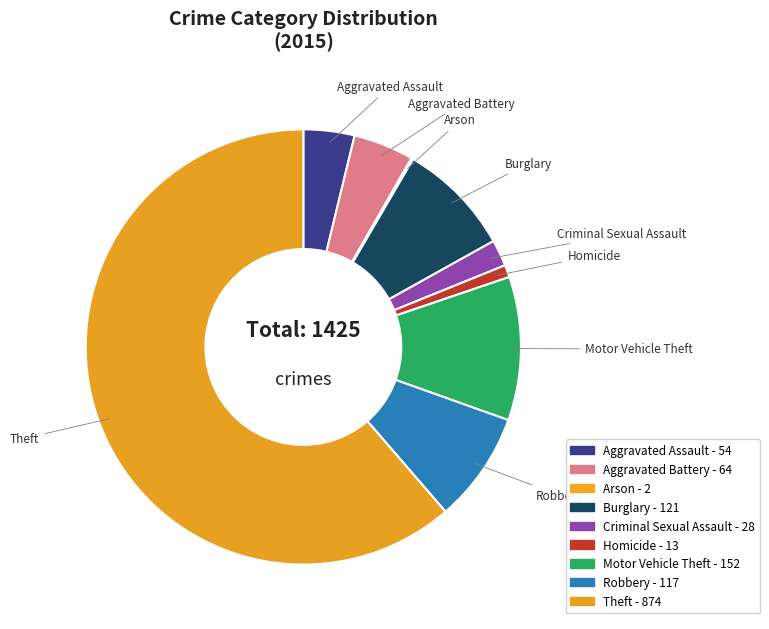

Which category has the biggest portion of the pie?

Theft